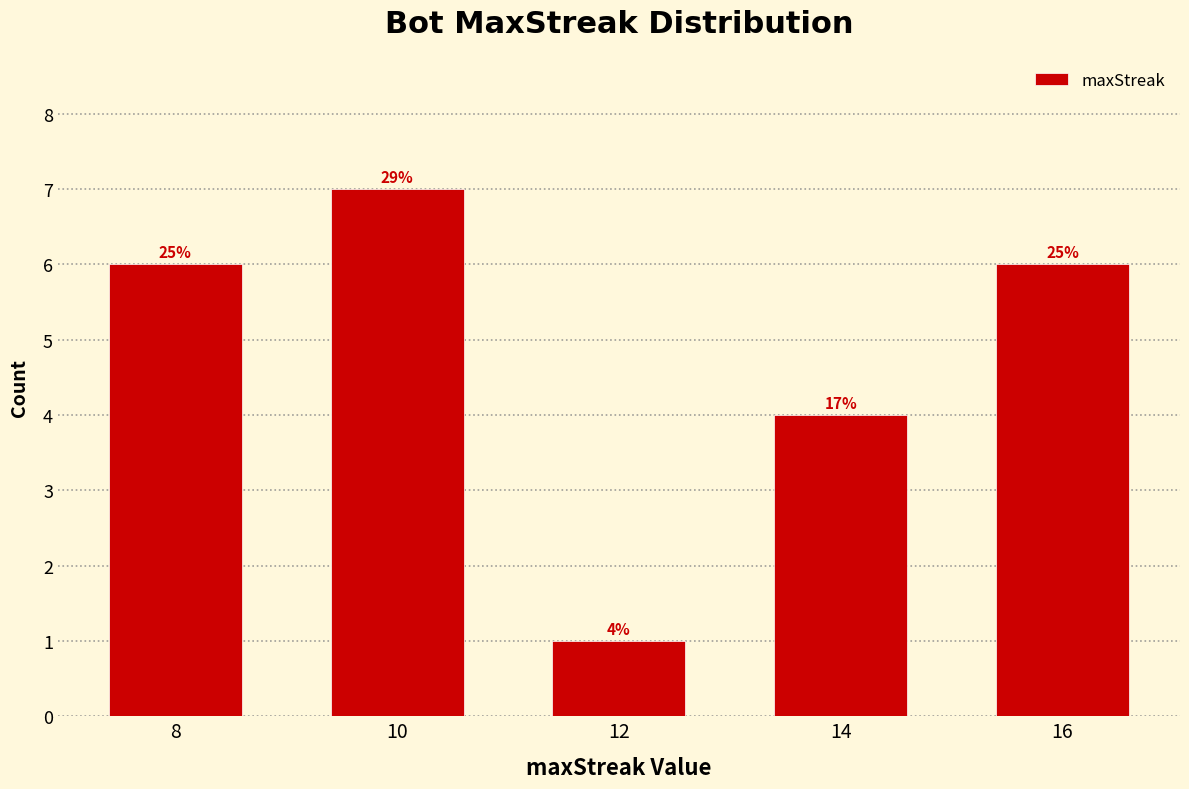

How many bars are there in total?

5